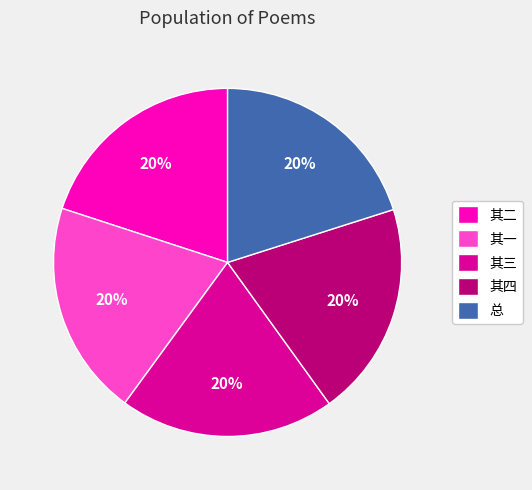

To the nearest percent, what is the average slice percentage?

20%